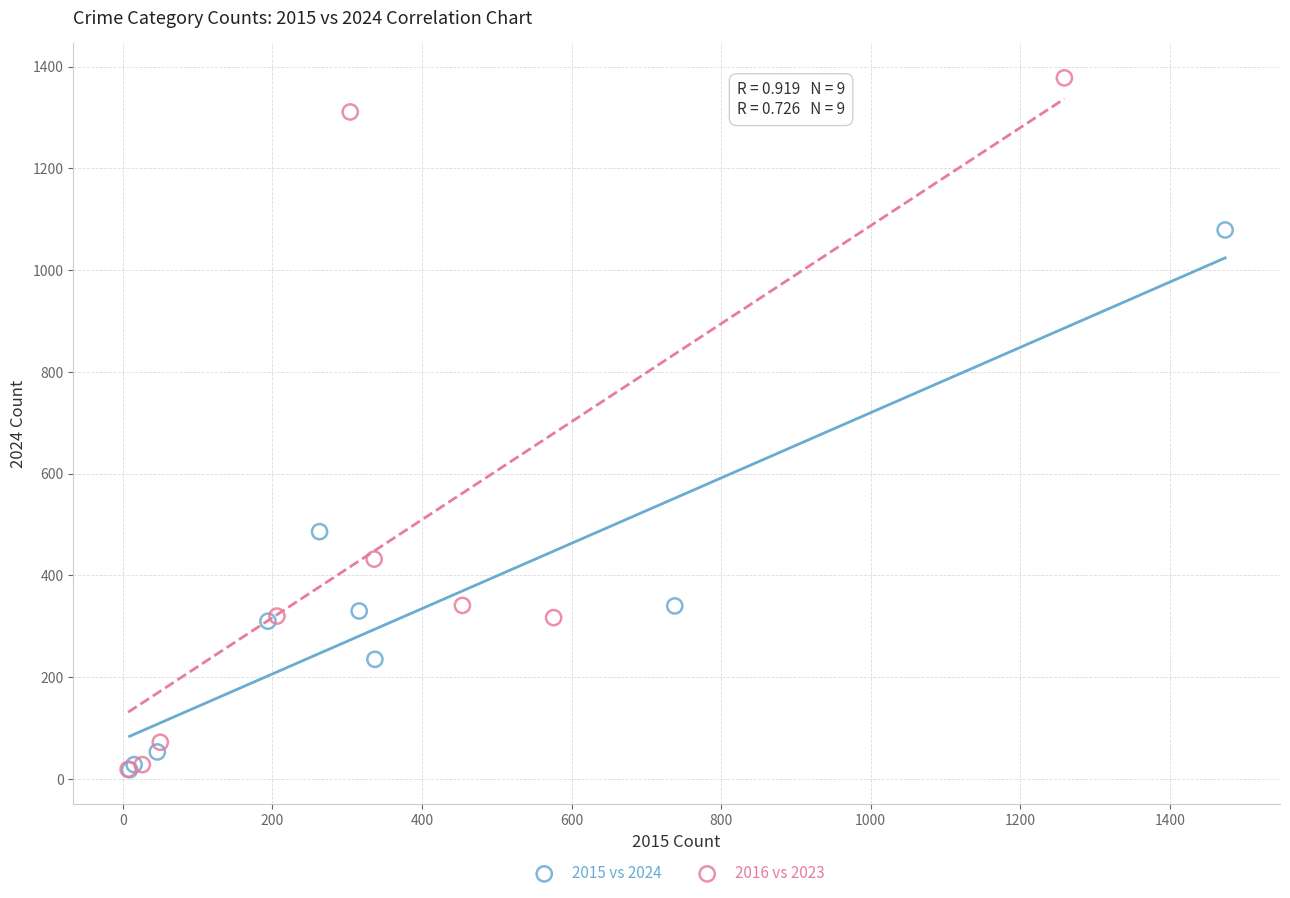

Which series has the widest spread of Y values?

2016 vs 2023